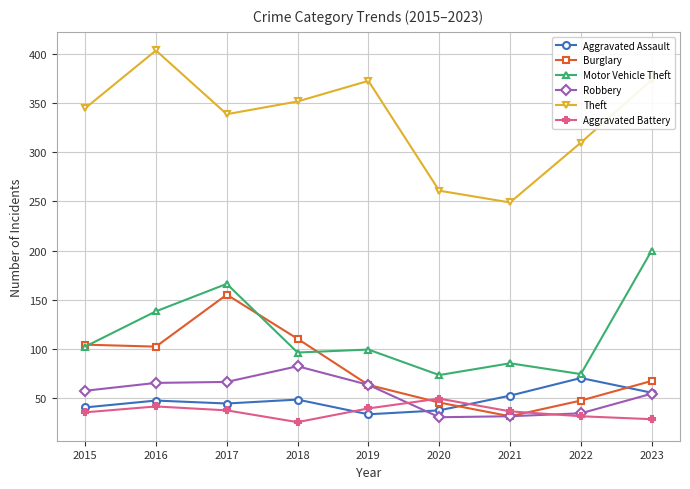

True or false: Robbery and Motor Vehicle Theft intersect in this chart.

False